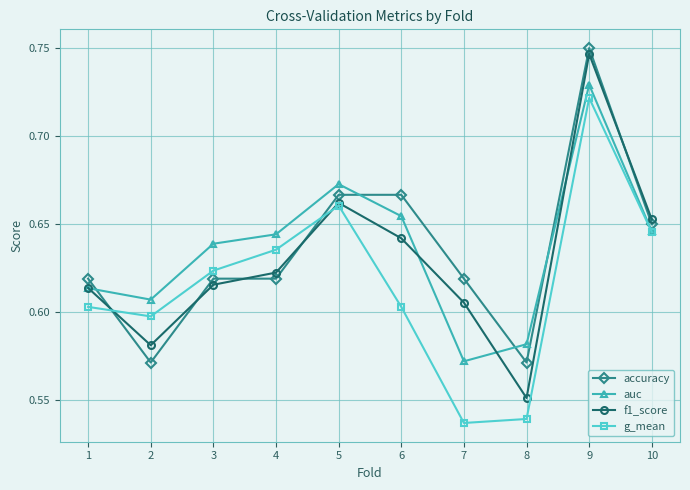

The value of f1_score at 9 is 0.5. True or false?

False